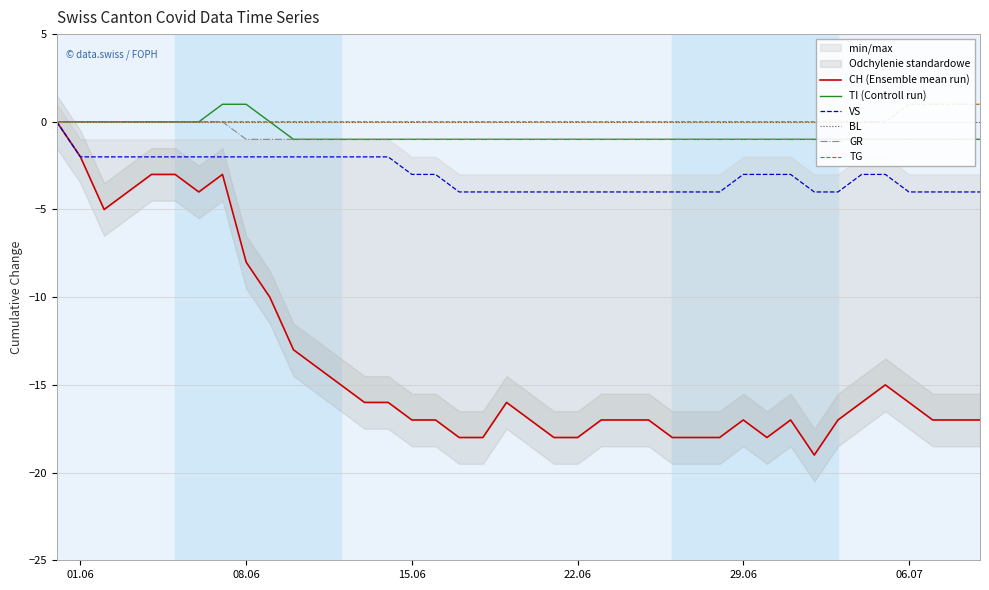

True or false: TI (Controll run) and BL cross at least once.

False